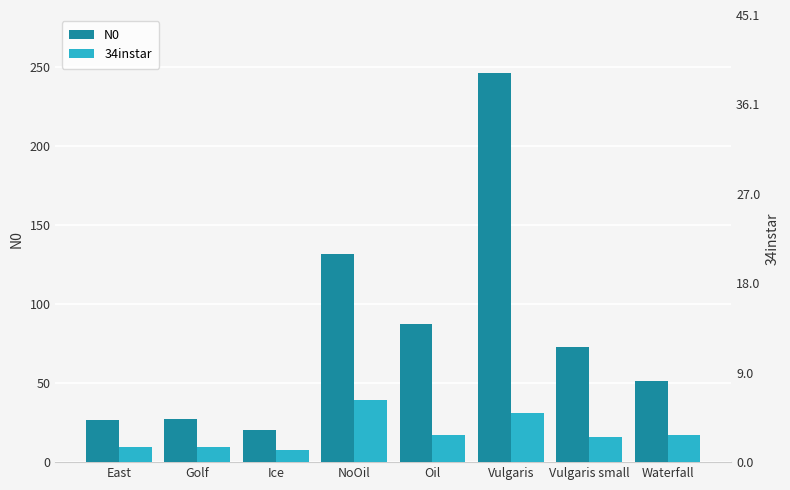

List the labels in order of 34instar value, largest first.

NoOil, Vulgaris, Oil, Waterfall, Vulgaris small, East, Golf, Ice